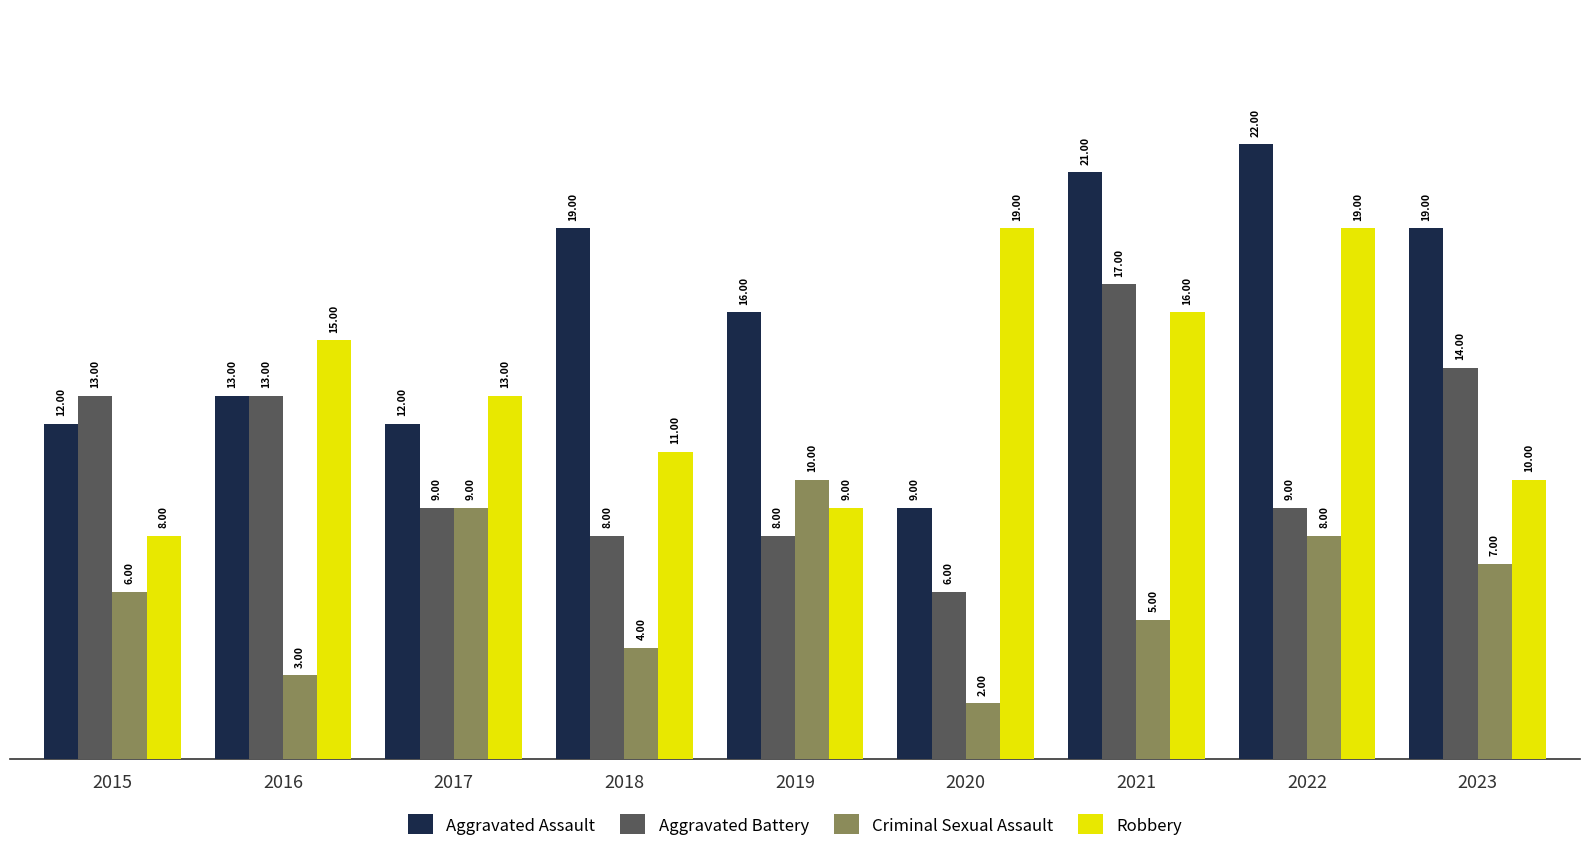

The Criminal Sexual Assault series shows 9 at 2017. True or false?

True